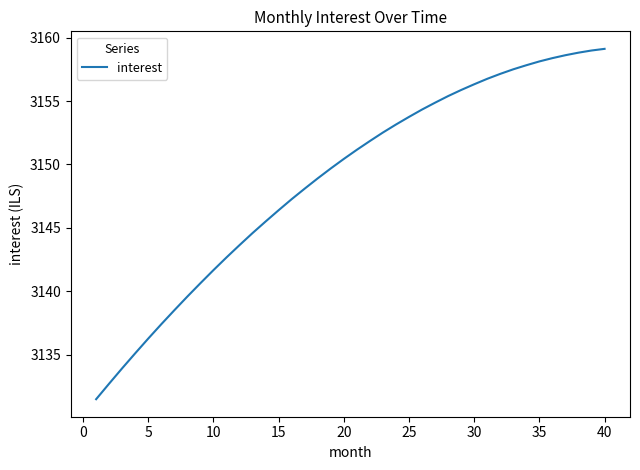

What is the difference between the maximum and minimum values?

27.6